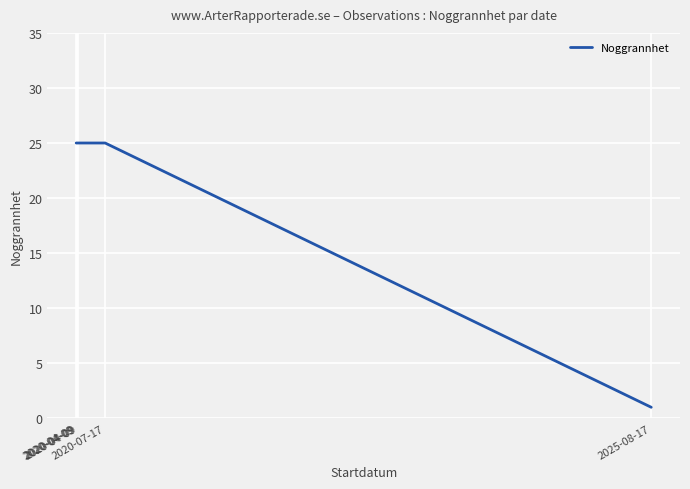

What is the label of the 3rd point from the right?

2020-04-09